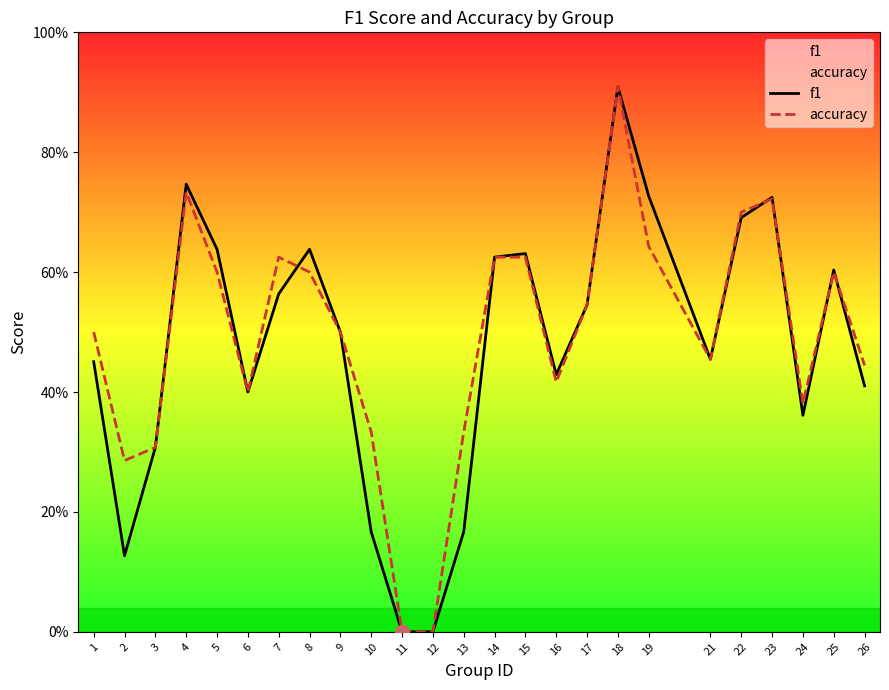

How many interior local valleys does the f1 series have?

5